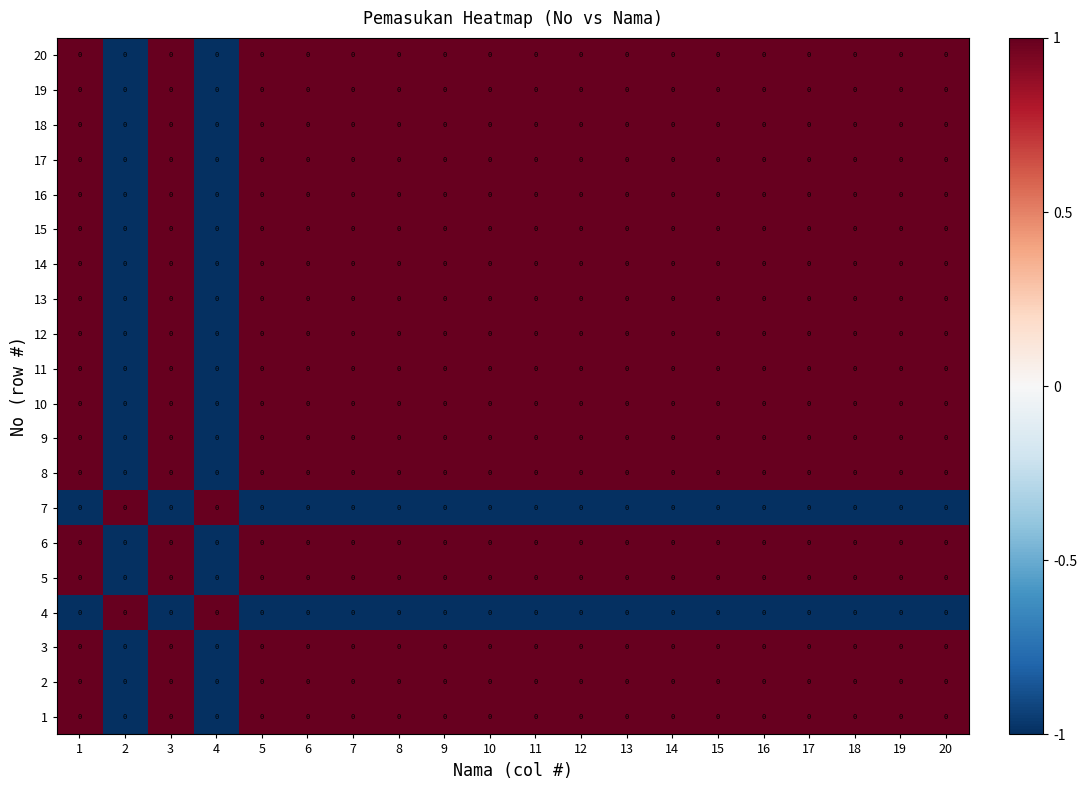

Which category has the lowest value across all series?

2